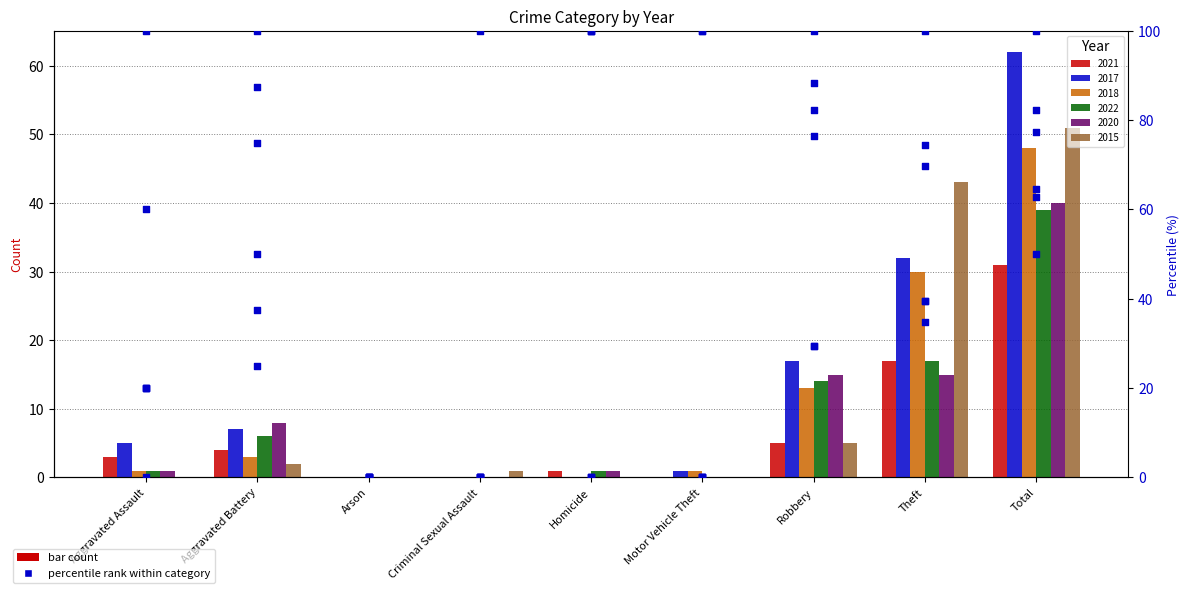

Between Criminal Sexual Assault and Aggravated Assault, which is larger?

Aggravated Assault